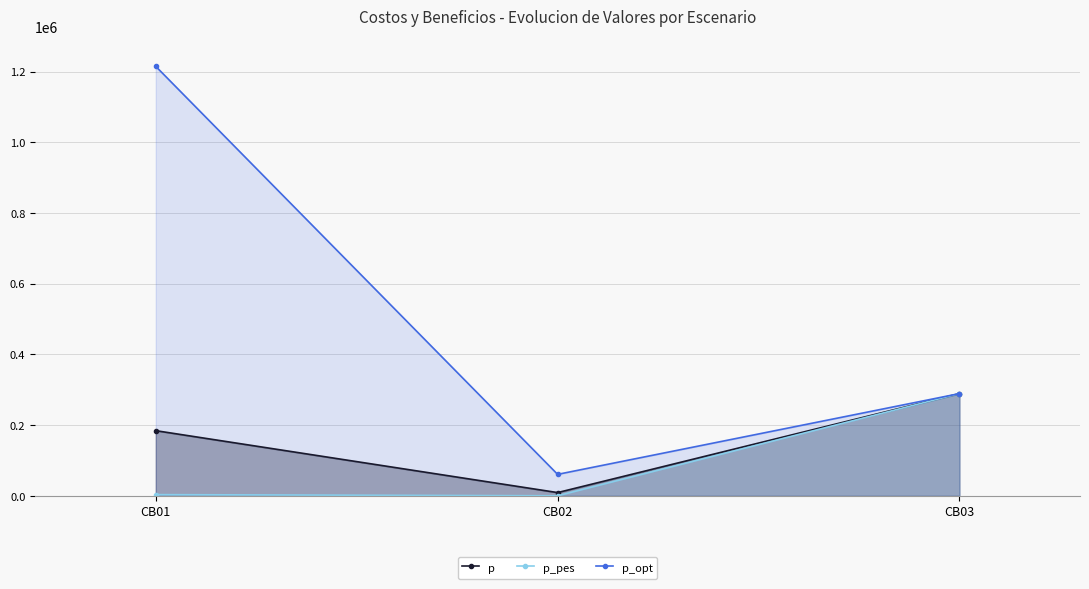

Where does the p series first go above 184320?

CB03